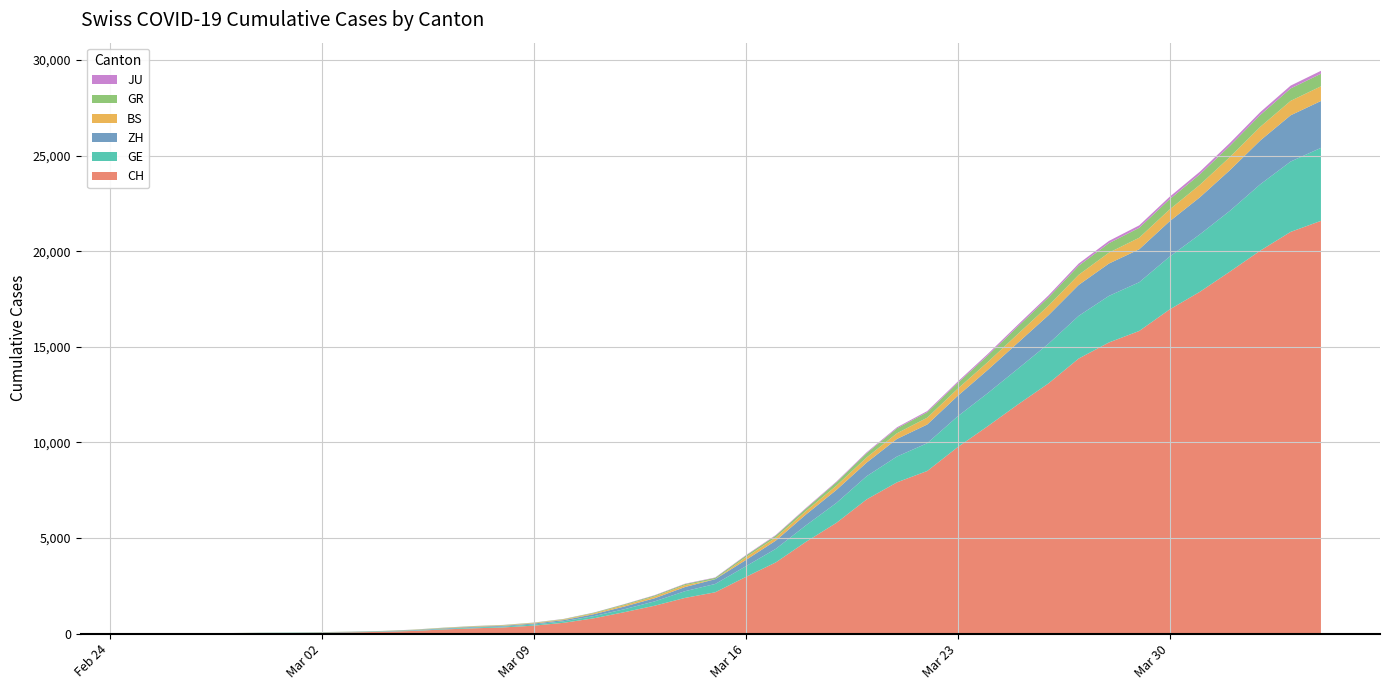

Reading right to left, what are all the values shown in this chart?

CH: 2020-04-04=21583	2020-04-03=21007	2020-04-02=20030	2020-04-01=18936	2020-03-31=17872	2020-03-30=16947	2020-03-29=15827	2020-03-28=15225	2020-03-27=14384	2020-03-26=13081	2020-03-25=11990	2020-03-24=10850	2020-03-23=9746	2020-03-22=8506	2020-03-21=7912	2020-03-20=7022	2020-03-19=5794	2020-03-18=4807	2020-03-17=3727	2020-03-16=2959	2020-03-15=2165	2020-03-14=1870	2020-03-13=1463	2020-03-12=1125	2020-03-11=807	2020-03-10=570	2020-03-09=419	2020-03-08=327	2020-03-07=280	2020-03-06=219	2020-03-05=142	2020-03-04=97	2020-03-03=69	2020-03-02=50	2020-03-01=36	2020-02-29=30	2020-02-28=20	2020-02-27=8	2020-02-26=4	2020-02-25=0
GE: 2020-04-04=3816	2020-04-03=3678	2020-04-02=3469	2020-04-01=3180	2020-03-31=3003	2020-03-30=2761	2020-03-29=2547	2020-03-28=2436	2020-03-27=2231	2020-03-26=2073	2020-03-25=1870	2020-03-24=1729	2020-03-23=1611	2020-03-22=1453	2020-03-21=1350	2020-03-20=1212	2020-03-19=1041	2020-03-18=863	2020-03-17=710	2020-03-16=556	2020-03-15=435	2020-03-14=351	2020-03-13=227	2020-03-12=155	2020-03-11=114	2020-03-10=80	2020-03-09=60	2020-03-08=45	2020-03-07=43	2020-03-06=30	2020-03-05=20	2020-03-04=16	2020-03-03=14	2020-03-02=11	2020-03-01=10	2020-02-29=9	2020-02-28=5	2020-02-27=1	2020-02-26=1	2020-02-25=0
ZH: 2020-04-04=2451	2020-04-03=2418	2020-04-02=2290	2020-04-01=2126	2020-03-31=1937	2020-03-30=1849	2020-03-29=1723	2020-03-28=1691	2020-03-27=1617	2020-03-26=1490	2020-03-25=1358	2020-03-24=1213	2020-03-23=1067	2020-03-22=978	2020-03-21=919	2020-03-20=711	2020-03-19=679	2020-03-18=568	2020-03-17=429	2020-03-16=326	2020-03-15=250	2020-03-14=218	2020-03-13=163	2020-03-12=140	2020-03-11=101	2020-03-10=62	2020-03-09=49	2020-03-08=40	2020-03-07=34	2020-03-06=29	2020-03-05=23	2020-03-04=15	2020-03-03=13	2020-03-02=10	2020-03-01=7	2020-02-29=6	2020-02-28=2	2020-02-27=2	2020-02-26=0	2020-02-25=0
BS: 2020-04-04=767	2020-04-03=754	2020-04-02=714	2020-04-01=687	2020-03-31=653	2020-03-30=617	2020-03-29=605	2020-03-28=569	2020-03-27=530	2020-03-26=501	2020-03-25=462	2020-03-24=410	2020-03-23=374	2020-03-22=356	2020-03-21=297	2020-03-20=270	2020-03-19=220	2020-03-18=181	2020-03-17=164	2020-03-16=143	2020-03-15=0	2020-03-14=100	2020-03-13=92	2020-03-12=73	2020-03-11=49	2020-03-10=33	2020-03-09=28	2020-03-08=24	2020-03-07=21	2020-03-06=15	2020-03-05=8	2020-03-04=3	2020-03-03=3	2020-03-02=1	2020-03-01=1	2020-02-29=1	2020-02-28=1	2020-02-27=1	2020-02-26=0	2020-02-25=0
GR: 2020-04-04=657	2020-04-03=649	2020-04-02=622	2020-04-01=592	2020-03-31=547	2020-03-30=535	2020-03-29=519	2020-03-28=495	2020-03-27=474	2020-03-26=433	2020-03-25=393	2020-03-24=343	2020-03-23=300	2020-03-22=284	2020-03-21=258	2020-03-20=226	2020-03-19=182	2020-03-18=128	2020-03-17=101	2020-03-16=84	2020-03-15=71	2020-03-14=56	2020-03-13=53	2020-03-12=43	2020-03-11=31	2020-03-10=22	2020-03-09=18	2020-03-08=18	2020-03-07=17	2020-03-06=16	2020-03-05=14	2020-03-04=12	2020-03-03=9	2020-03-02=9	2020-03-01=6	2020-02-29=6	2020-02-28=6	2020-02-27=2	2020-02-26=2	2020-02-25=0
JU: 2020-04-04=154	2020-04-03=149	2020-04-02=149	2020-04-01=145	2020-03-31=140	2020-03-30=128	2020-03-29=127	2020-03-28=119	2020-03-27=114	2020-03-26=100	2020-03-25=92	2020-03-24=82	2020-03-23=69	2020-03-22=61	2020-03-21=54	2020-03-20=44	2020-03-19=36	2020-03-18=32	2020-03-17=29	2020-03-16=25	2020-03-15=19	2020-03-14=18	2020-03-13=17	2020-03-12=12	2020-03-11=7	2020-03-10=7	2020-03-09=7	2020-03-08=5	2020-03-07=5	2020-03-06=4	2020-03-05=4	2020-03-04=2	2020-03-03=2	2020-03-02=1	2020-03-01=1	2020-02-29=1	2020-02-28=1	2020-02-27=1	2020-02-26=0	2020-02-25=0